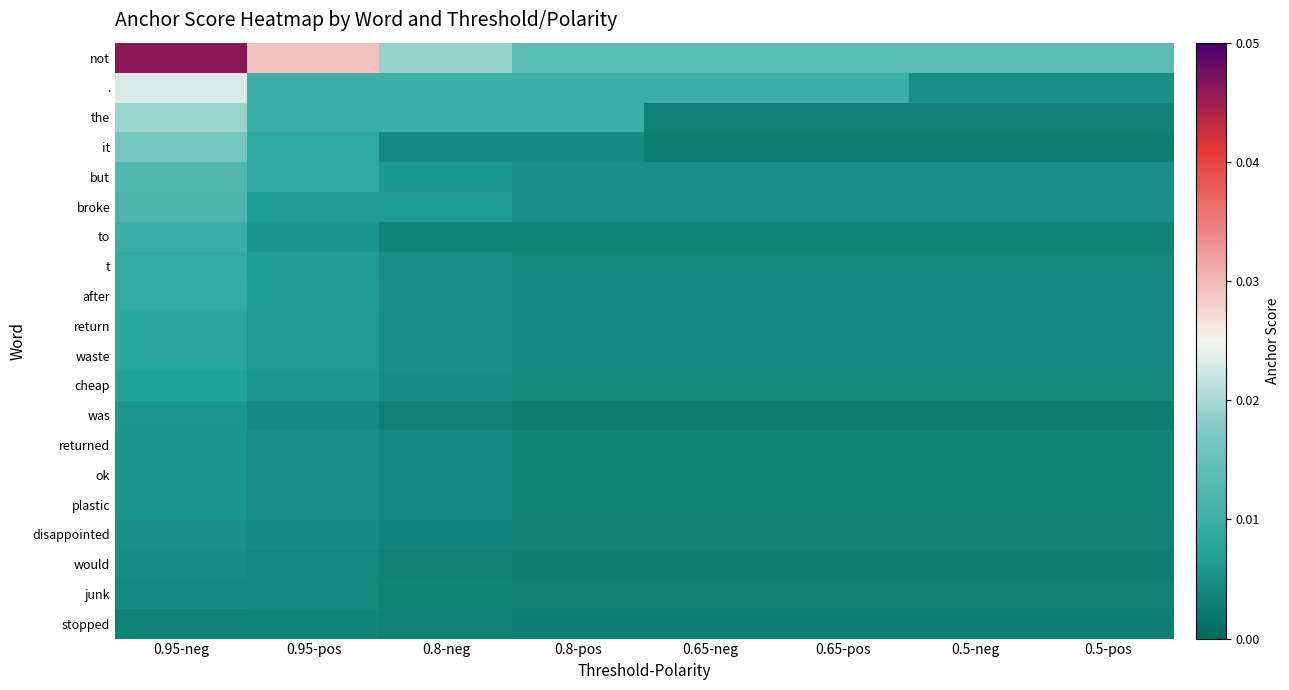

What is the total value across all series at 0.8-pos?

0.1